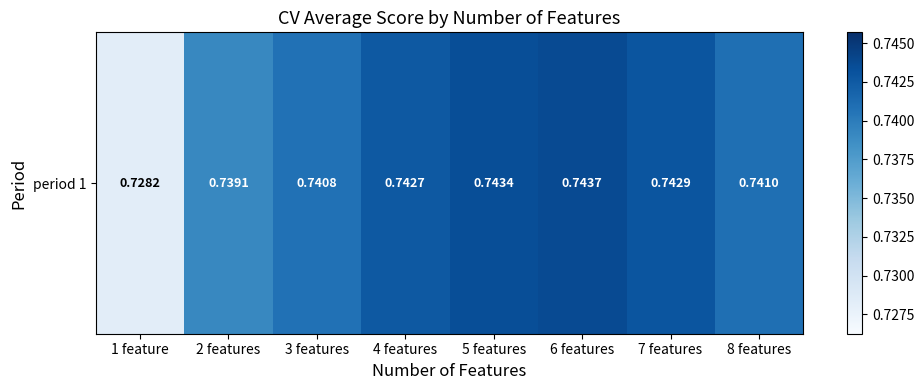

What is the smallest value displayed?

0.7